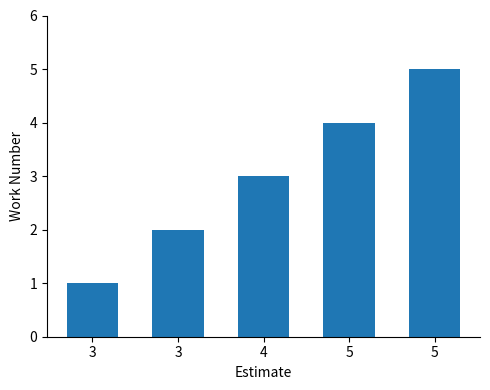

How many data points does each series have?

5